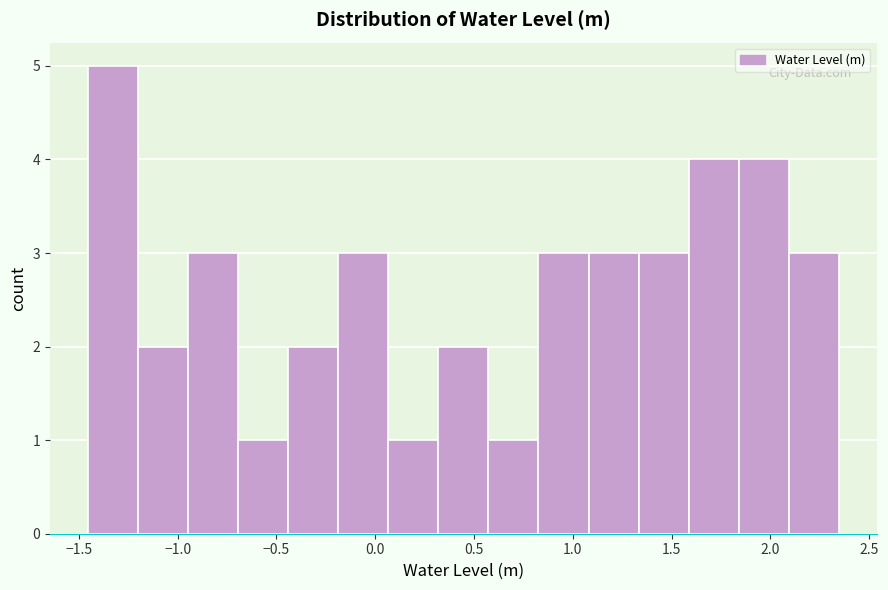

Reading left to right, transcribe this chart: for each bar, give the range it covers on the x-axis and its height. Neither the bar edges nor the heights are printed on the chart, so give them approximately, as read against the axes.

-1.45 to -1.20: 5
-1.20 to -0.95: 2
-0.95 to -0.70: 3
-0.70 to -0.45: 1
-0.45 to -0.20: 2
-0.20 to 0.05: 3
0.05 to 0.30: 1
0.30 to 0.55: 2
0.55 to 0.85: 1
0.85 to 1.10: 3
1.10 to 1.35: 3
1.35 to 1.60: 3
1.60 to 1.85: 4
1.85 to 2.10: 4
2.10 to 2.35: 3